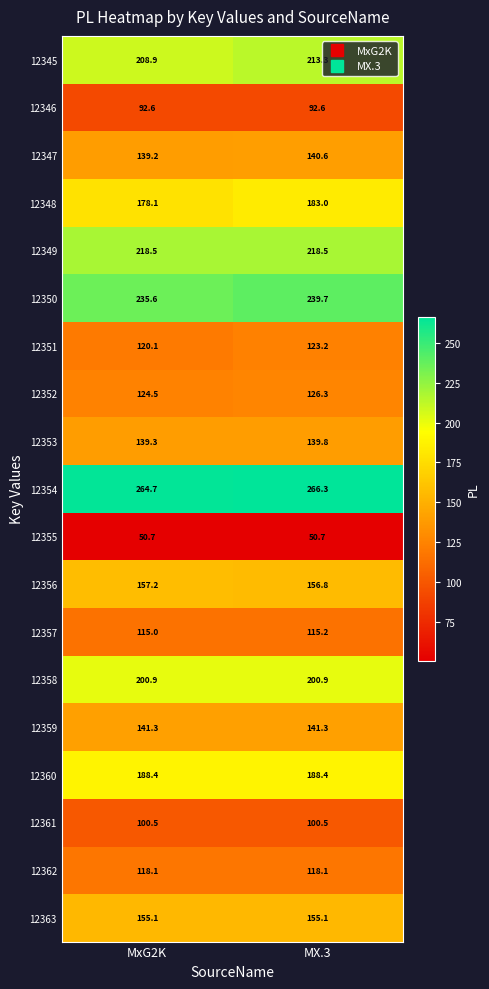

What is the smallest value displayed?

50.7